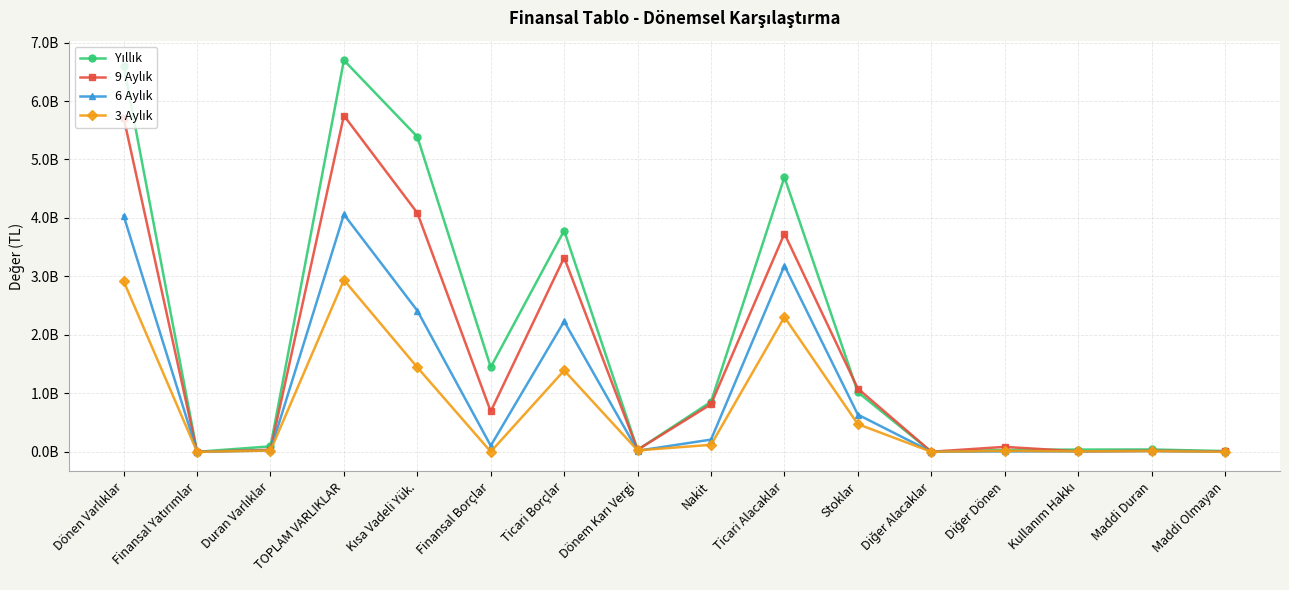

What is the average value of the Yıllık series?

1921404556